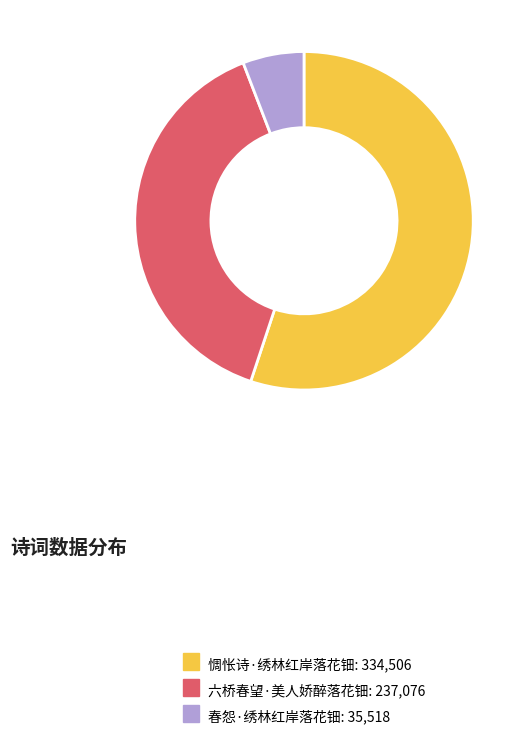

The 春怨·绣林红岸落花钿 slice represents 6% of the pie. True or false?

True